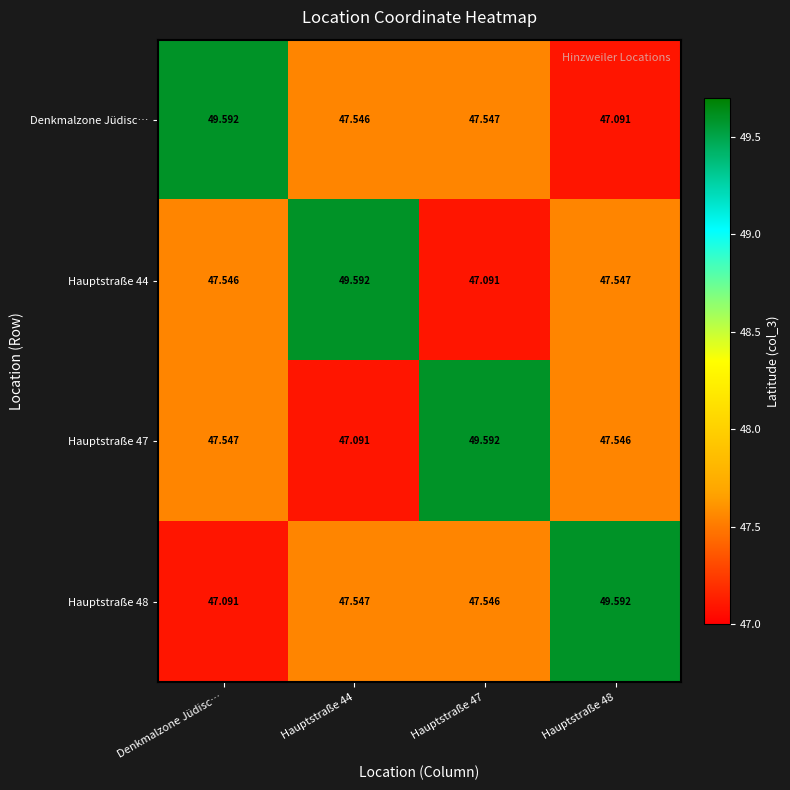

Where is Hauptstraße 47 nearest to the value 48?

Denkmalzone Jüdisc…